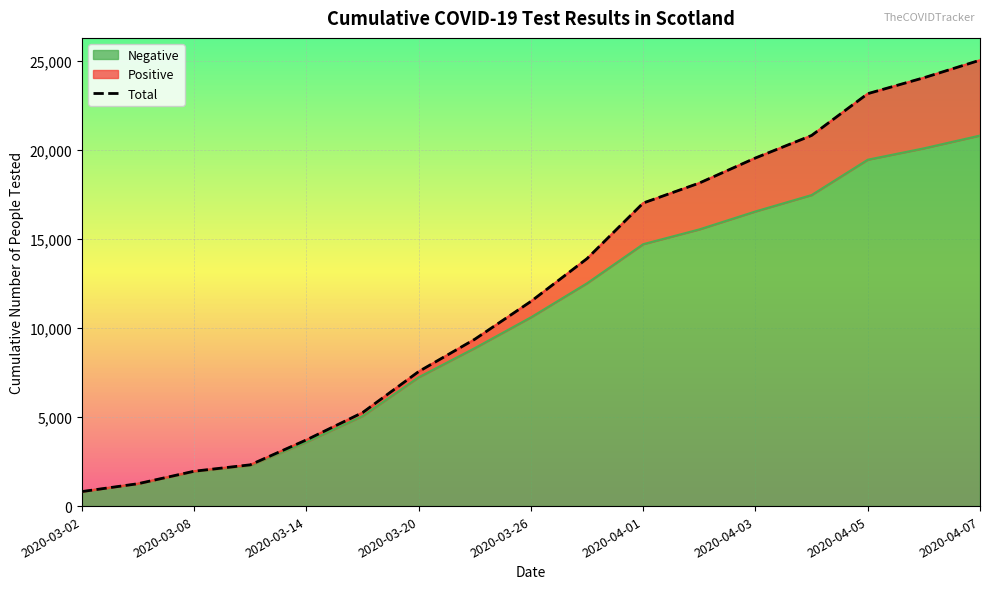

What is the highest value of the Negative series?

20793